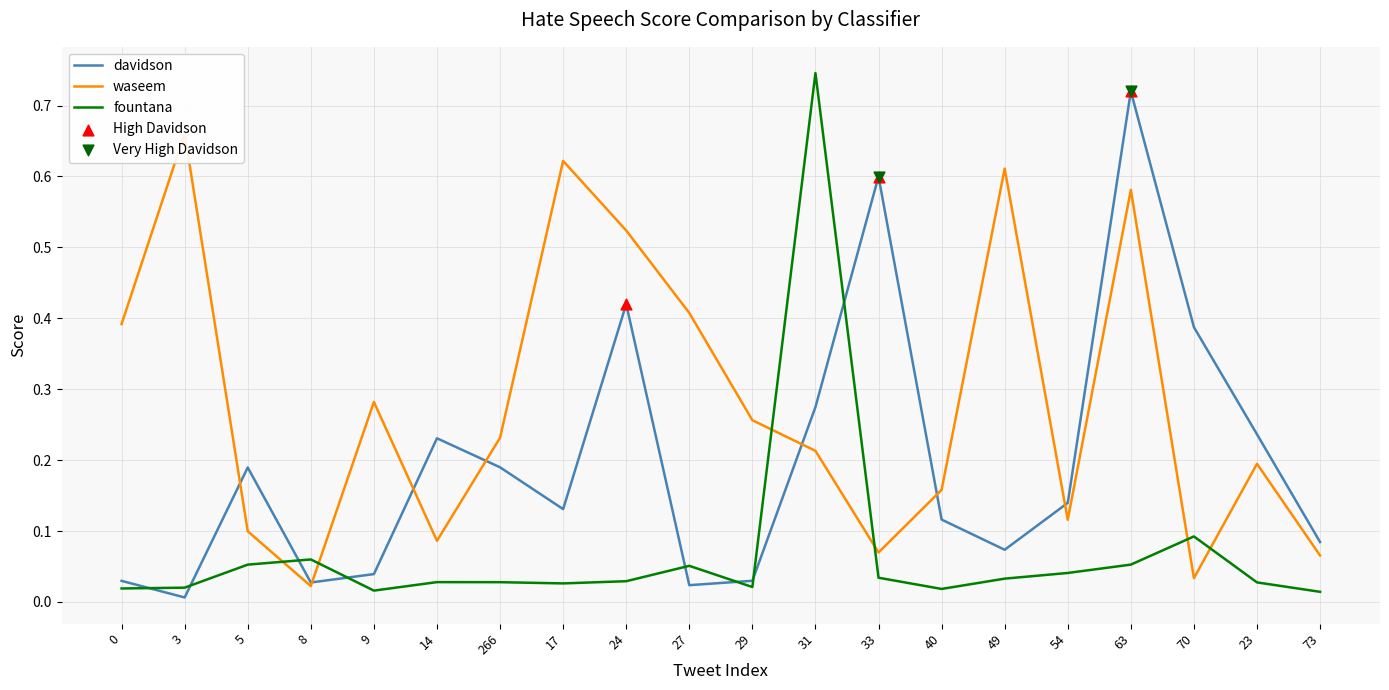

Which series has the largest total across all categories?

waseem